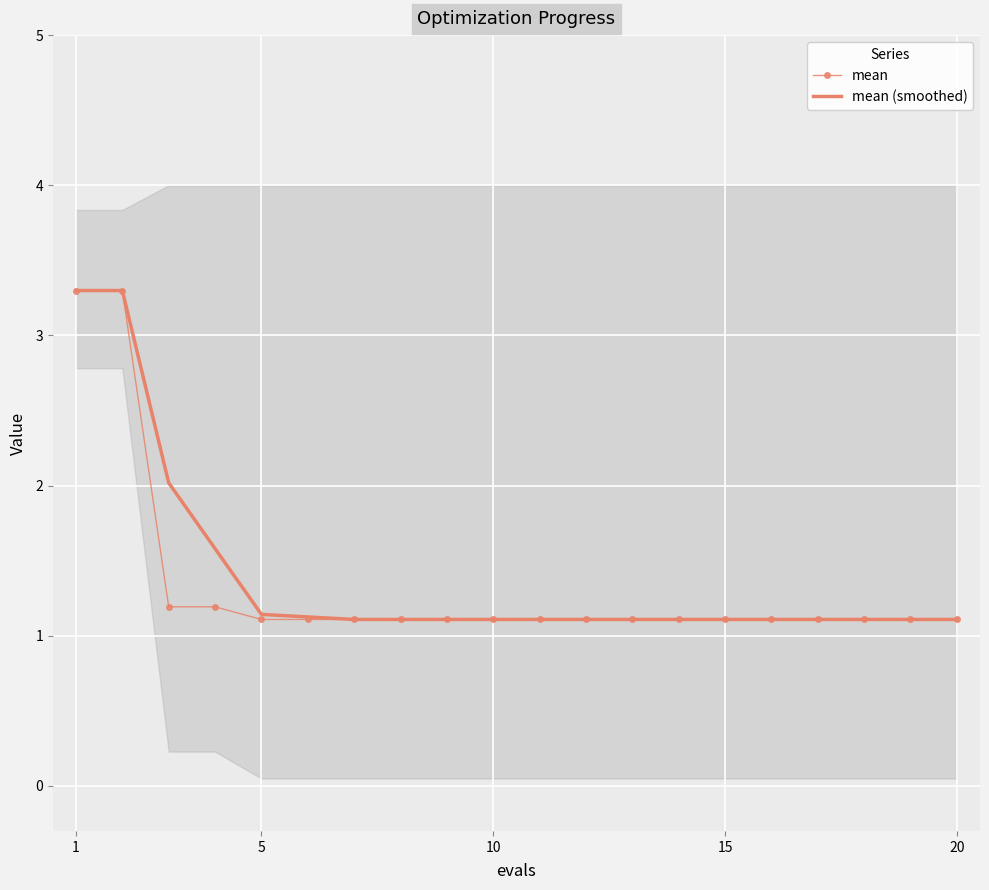

Rank the series by their average value, from lowest to highest.

mean, mean (smoothed)